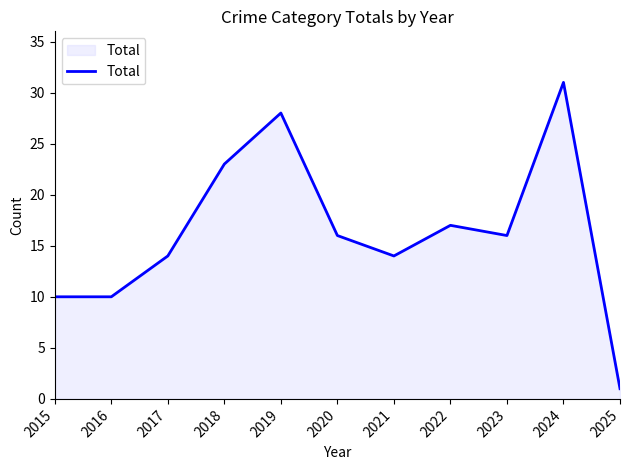

What is the ratio of the value at 2018 to the value at 2015?

2.3